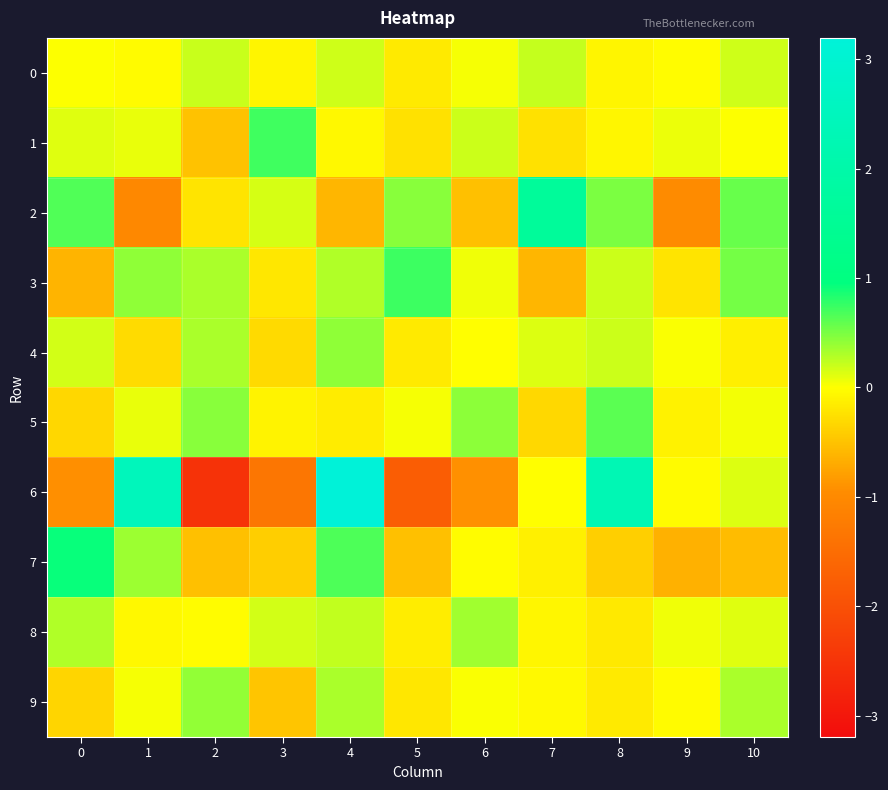

At which category does the chart reach its minimum across all series?

2